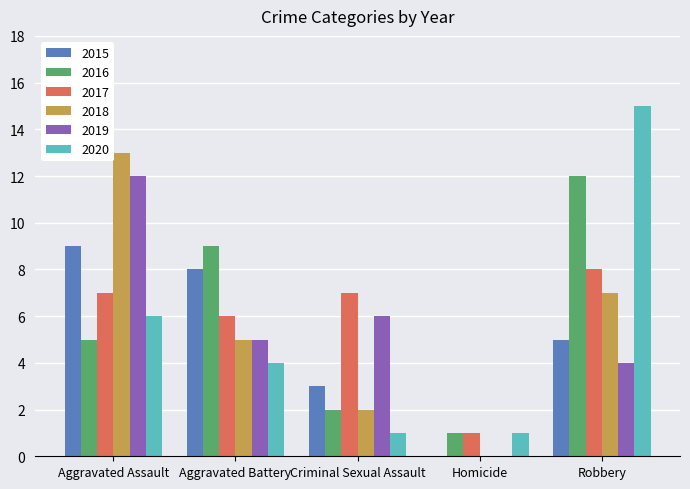

What is the sum of all 2018 values?

27